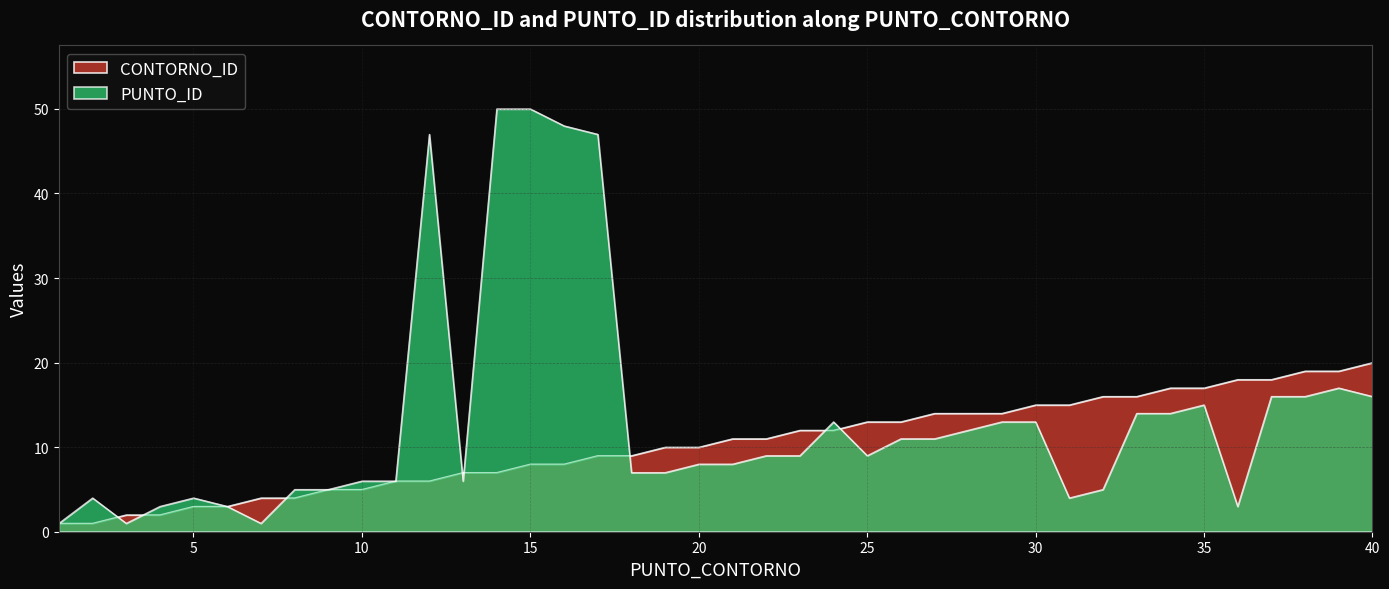

Read the CONTORNO_ID value at 35.

17